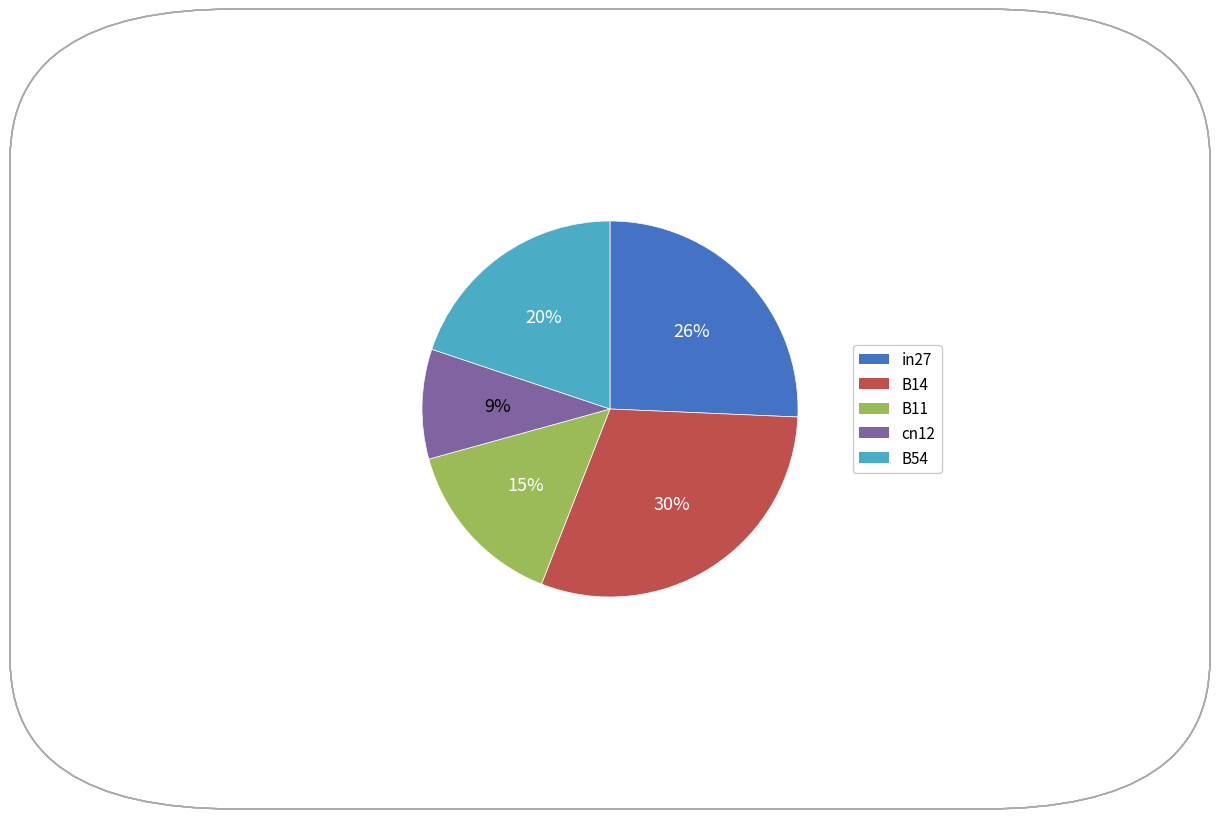

Do B14 and cn12 together represent more than half of the pie?

No